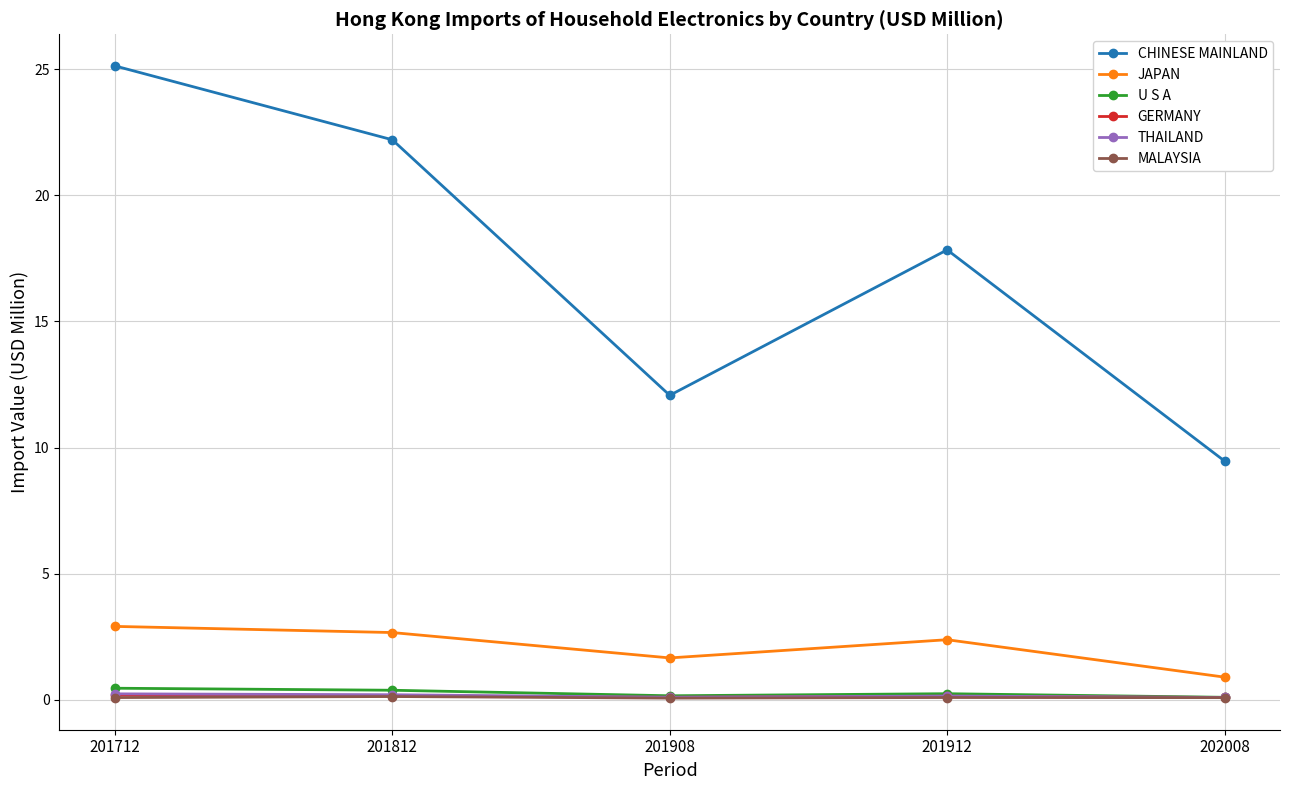

True or false: JAPAN and CHINESE MAINLAND cross at least once.

False